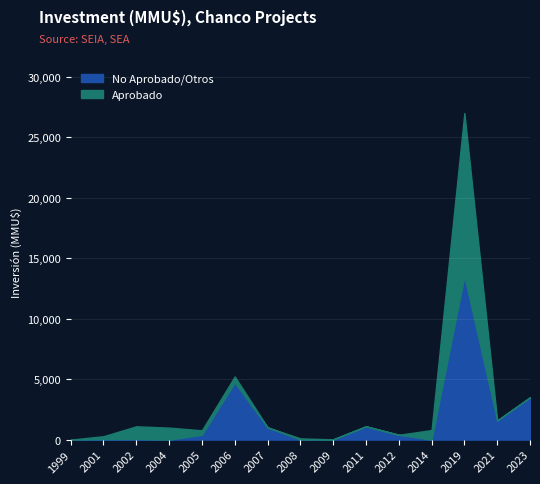

Which series ends up on top after the final intersection of No Aprobado/Otros and Aprobado?

Aprobado